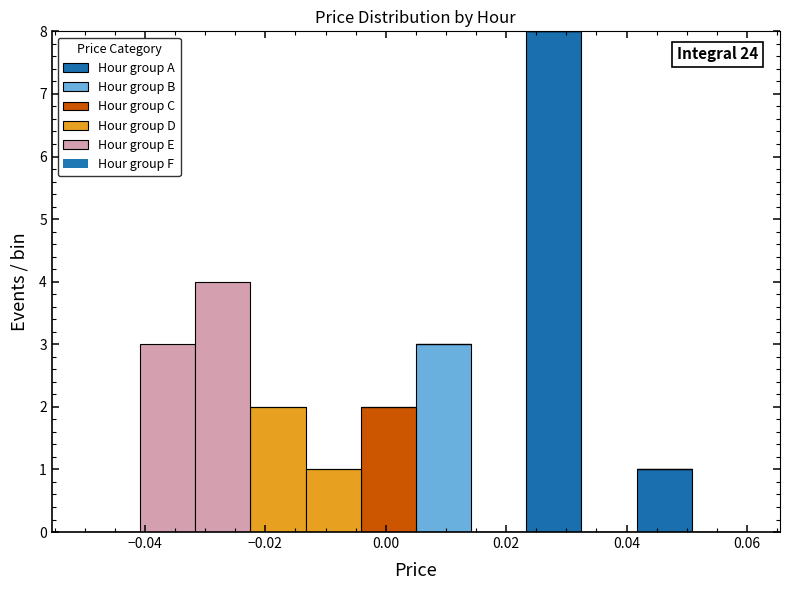

Which range on the x-axis has the tallest stacked bar (by total height)?

0.024 to 0.032